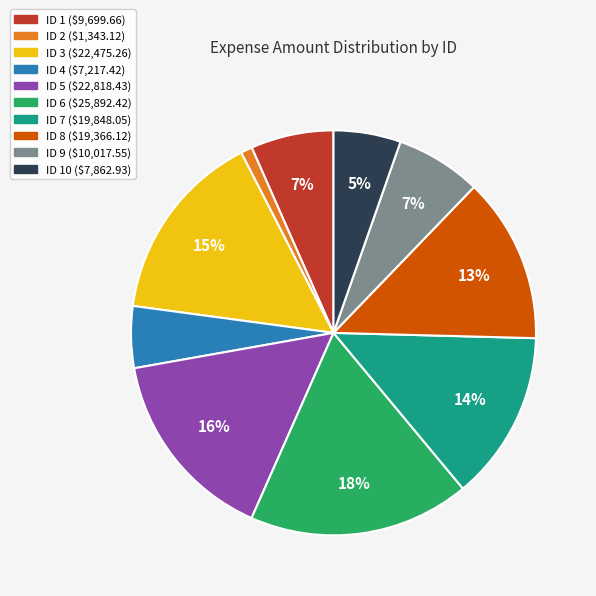

To the nearest percent, what is the difference between the largest and smallest slice percentages?

17%